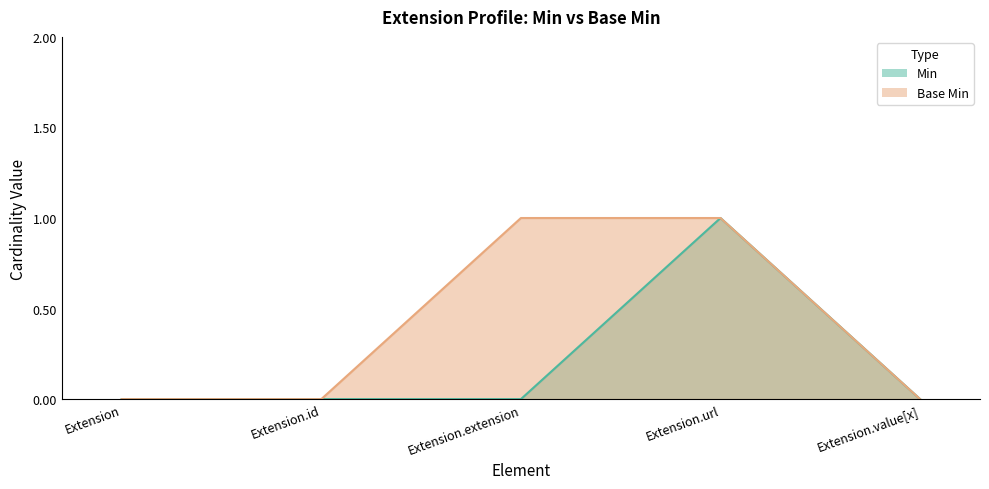

What position from the left is Extension.url?

4